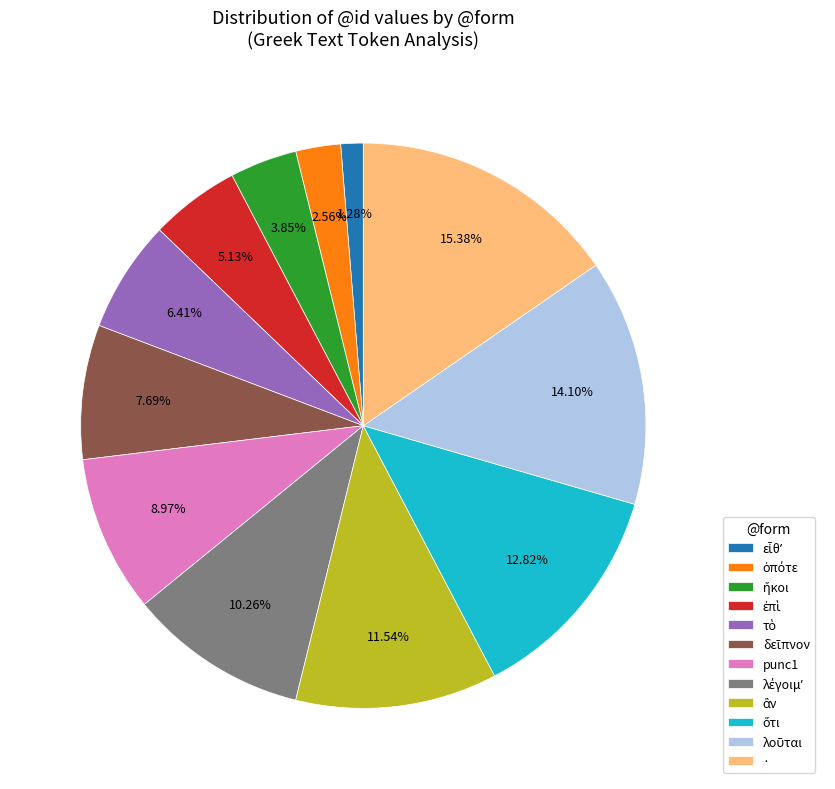

Which slice is the largest?

·